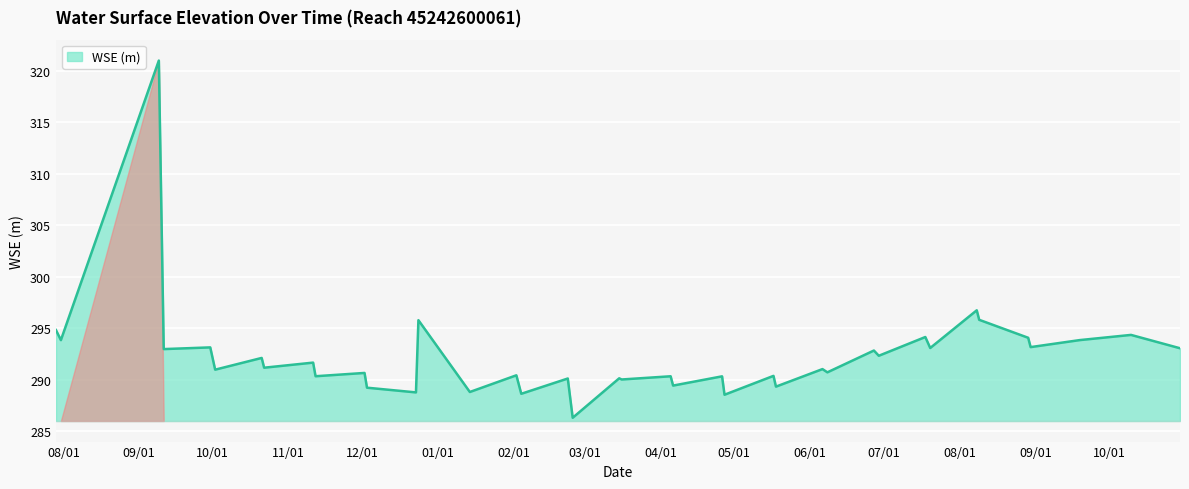

What is the difference between the maximum and minimum values?

34.7